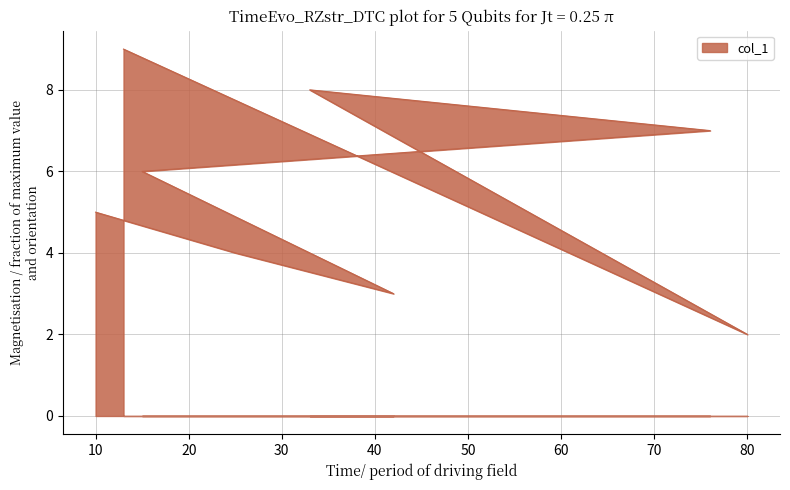

What is the label of the 1st point from the left?

10